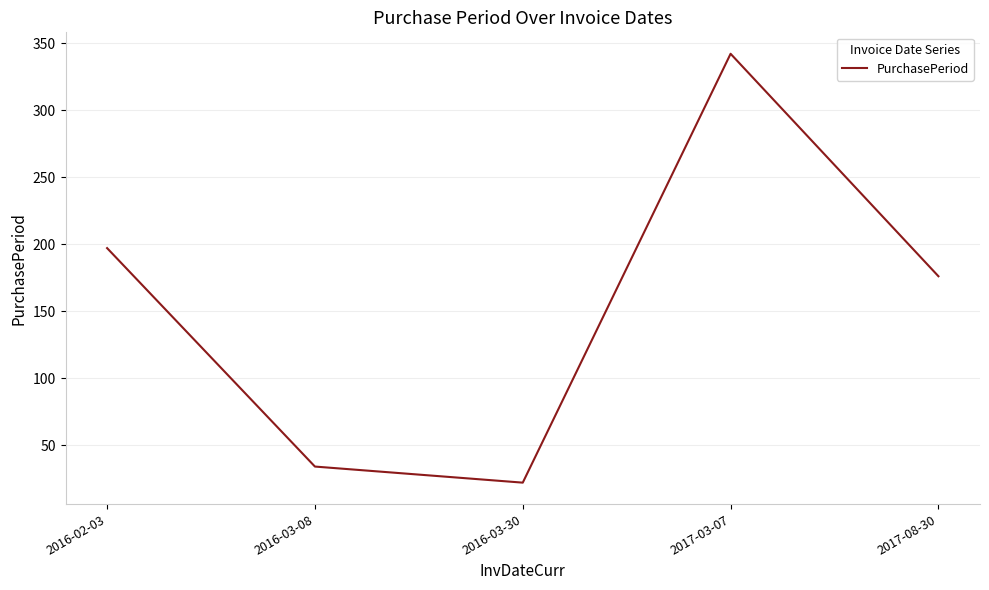

The chart shows a value of 34 at 2016-03-08. True or false?

True